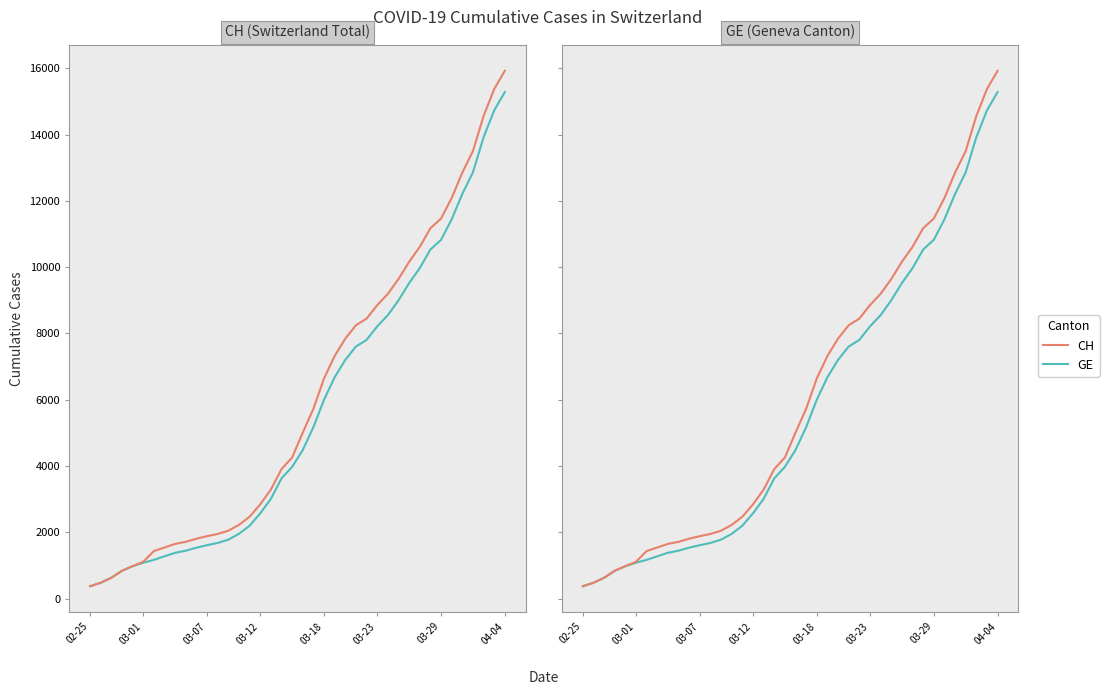

What is the value of the CH point at the 13th from the left?

1952